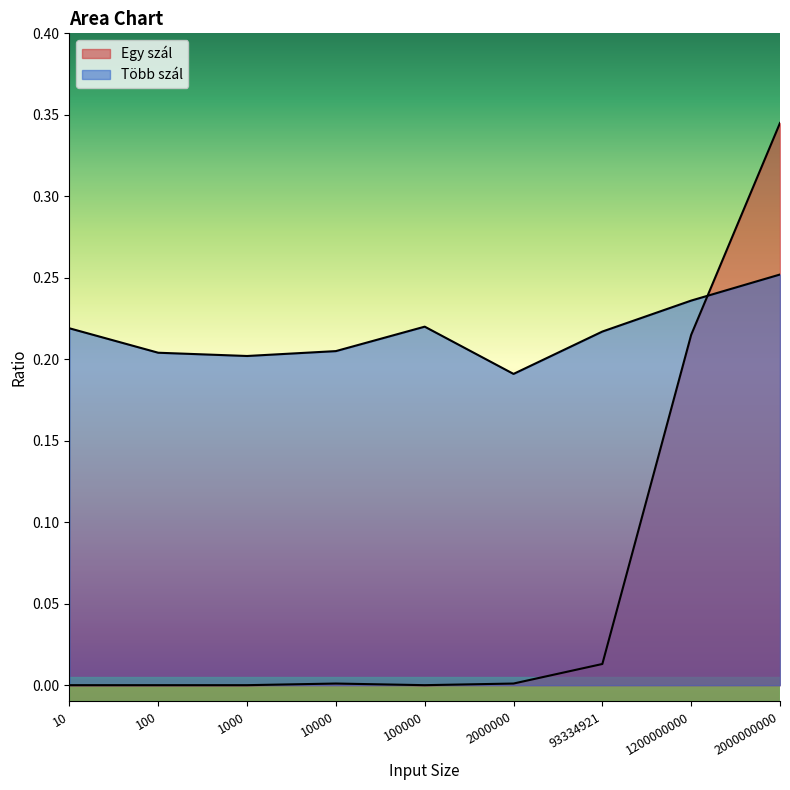

What is the total value across all series at 2000000000?

0.6